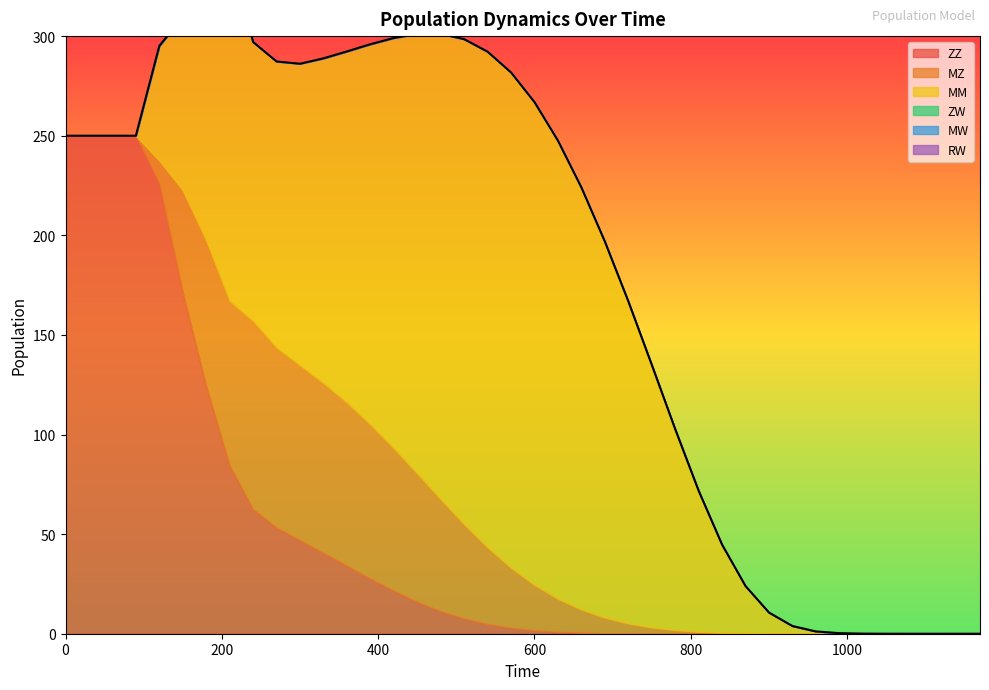

Between 840 and 510, which is larger?

510